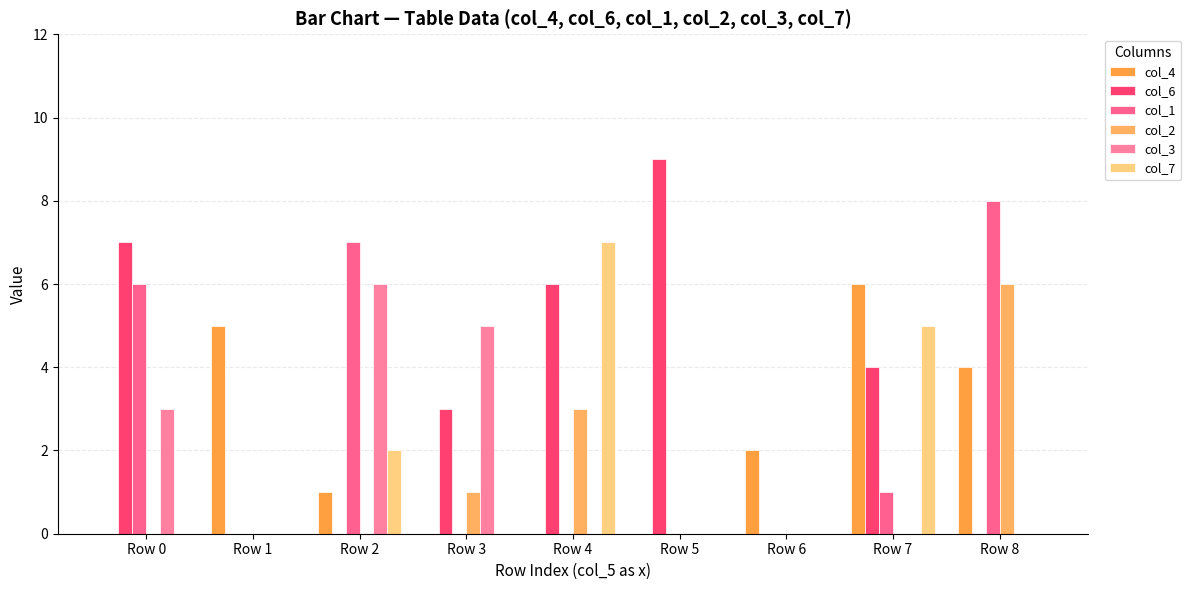

Count the number of data series in this chart.

6